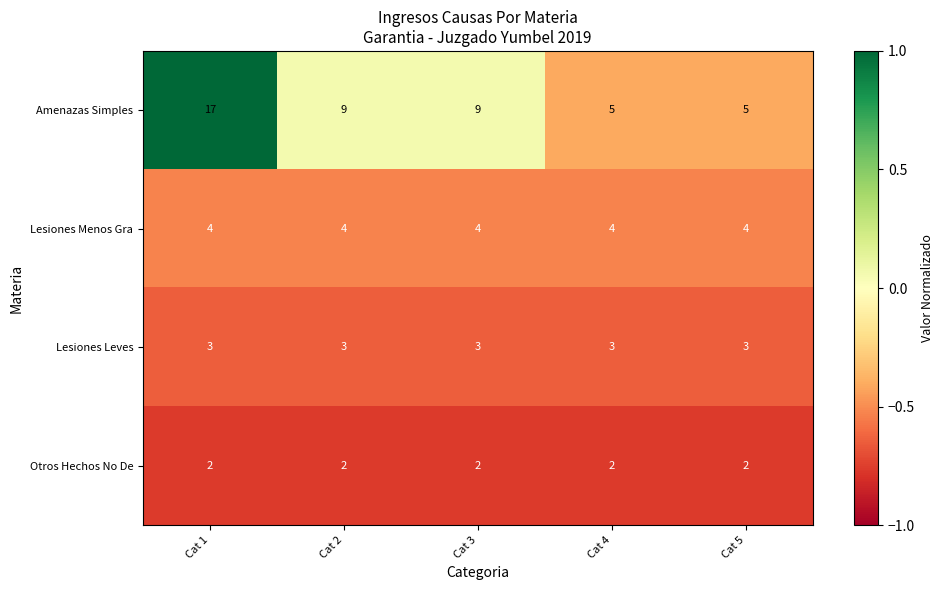

The value of Lesiones Leves at Cat 4 is 4. True or false?

False